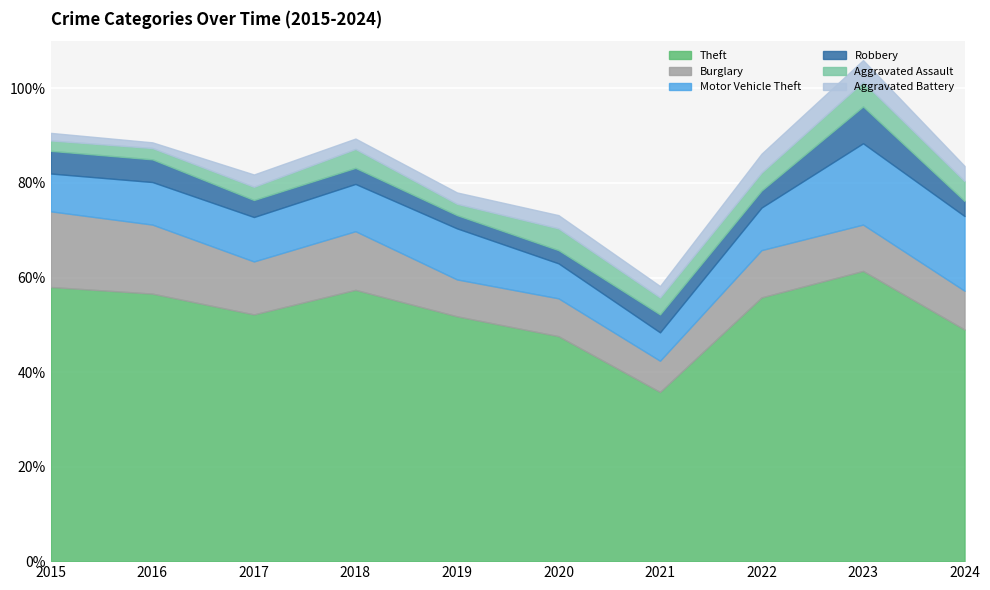

True or false: Burglary has a value of 39 at 2015.

False